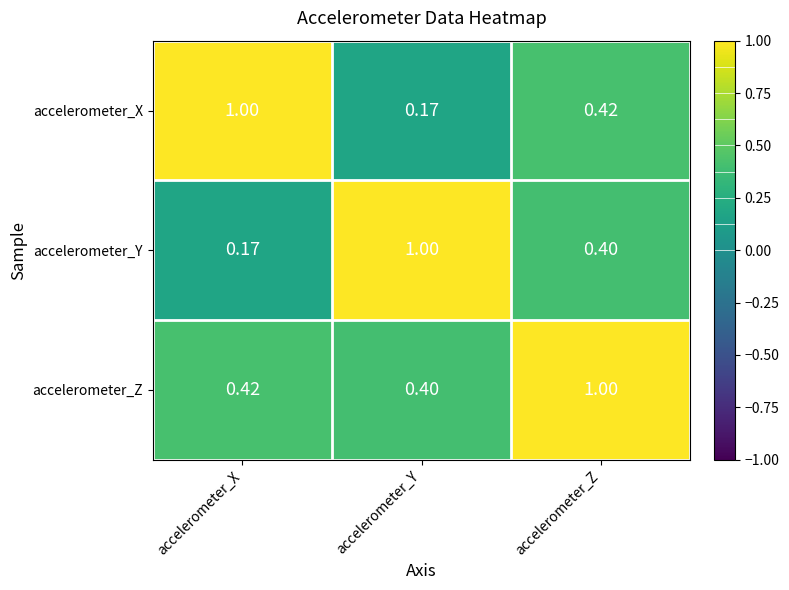

At how many categories does at least one series exceed 0?

3